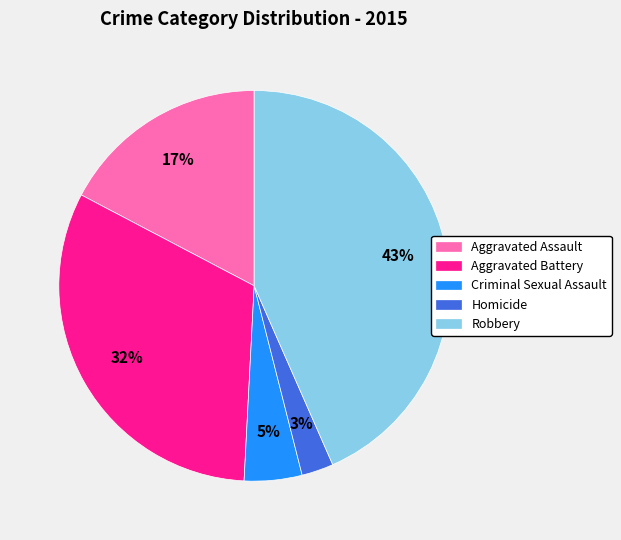

To the nearest percent, what is the difference between the Aggravated Assault and Robbery slice percentages?

26%